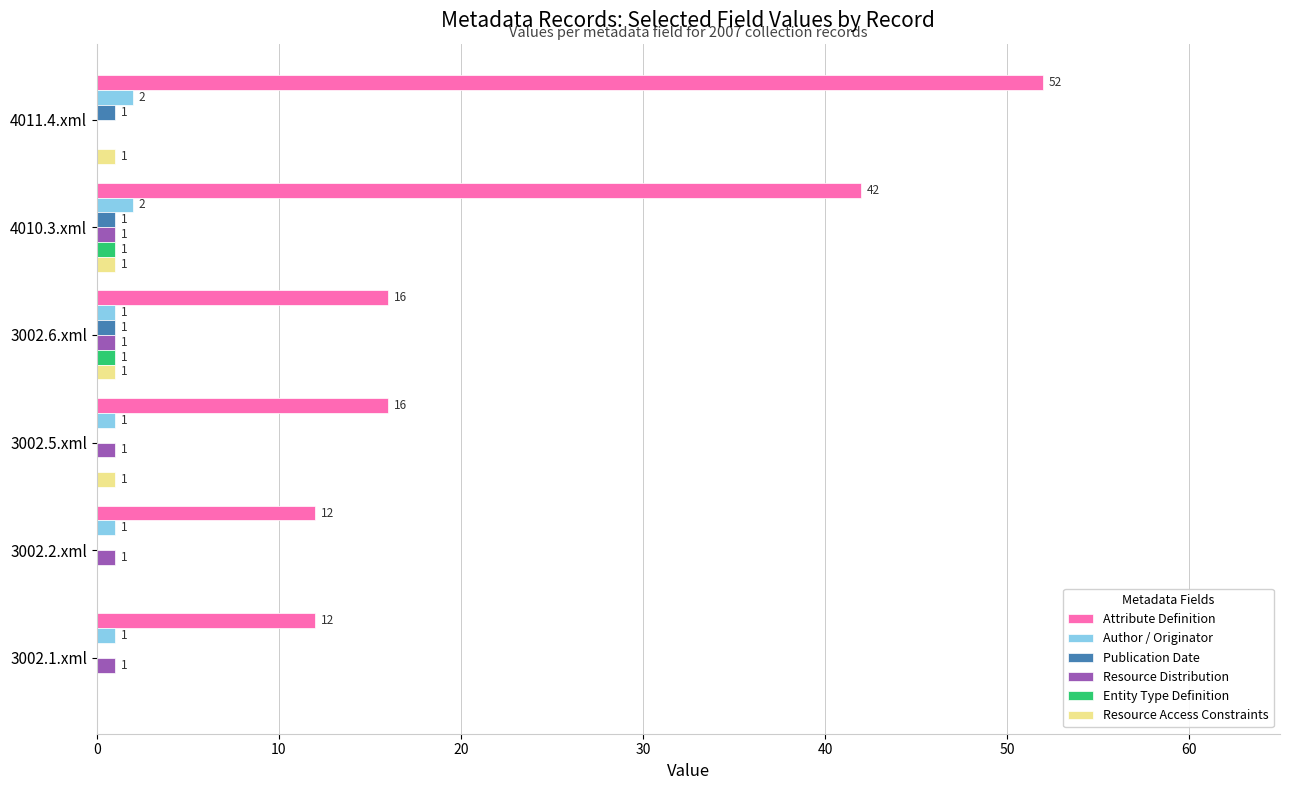

Between 3002.1.xml and 4010.3.xml, which series saw the biggest shift?

Attribute Definition